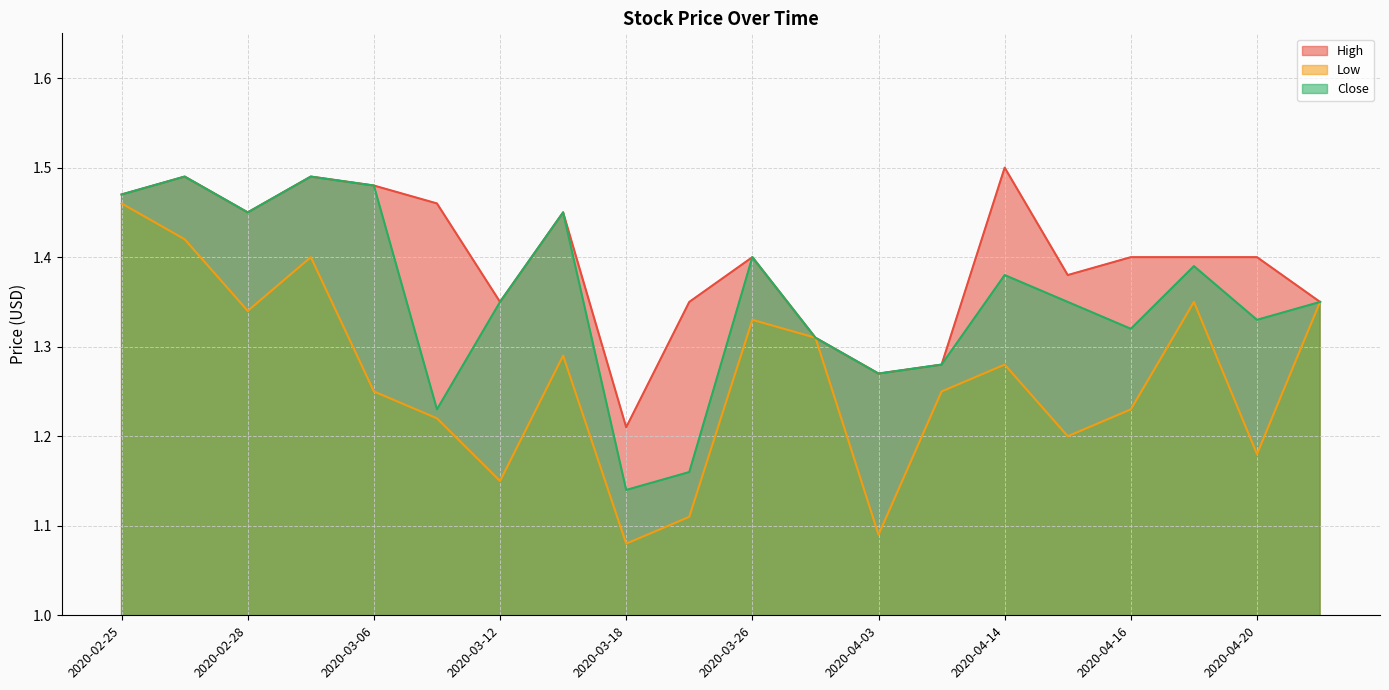

What is the difference between the second highest and minimum values in the High series?

0.3